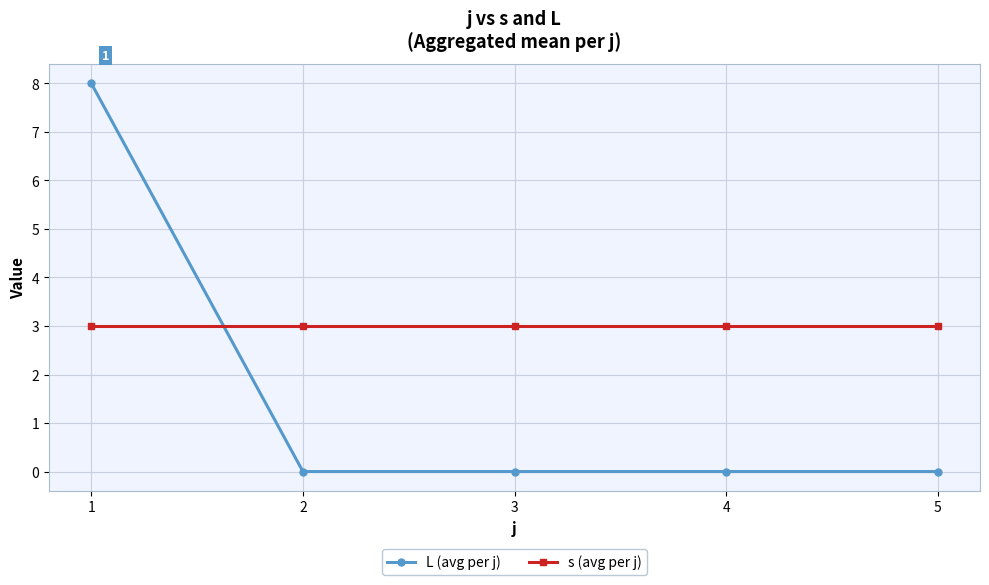

Which series has the widest spread of values?

L (avg per j)